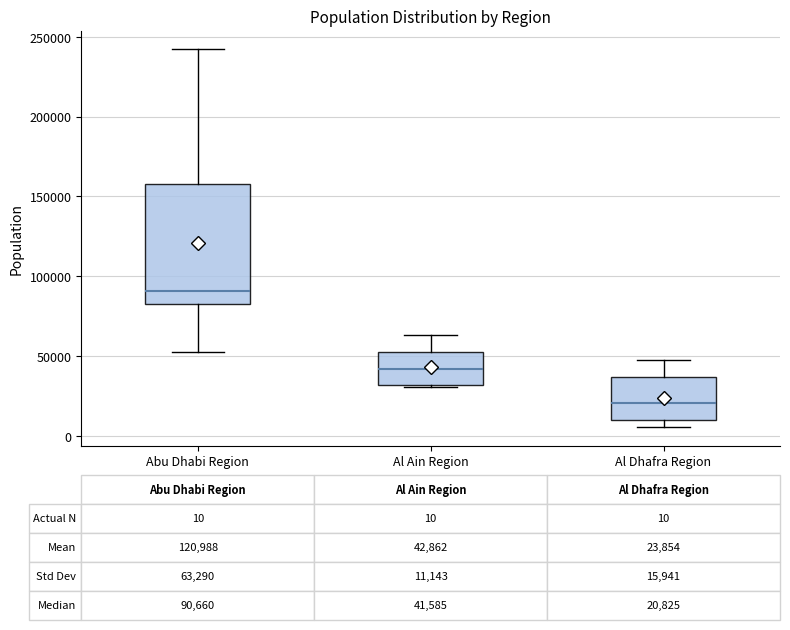

Which box is the tallest, from its lower edge to its upper edge?

Abu Dhabi Region